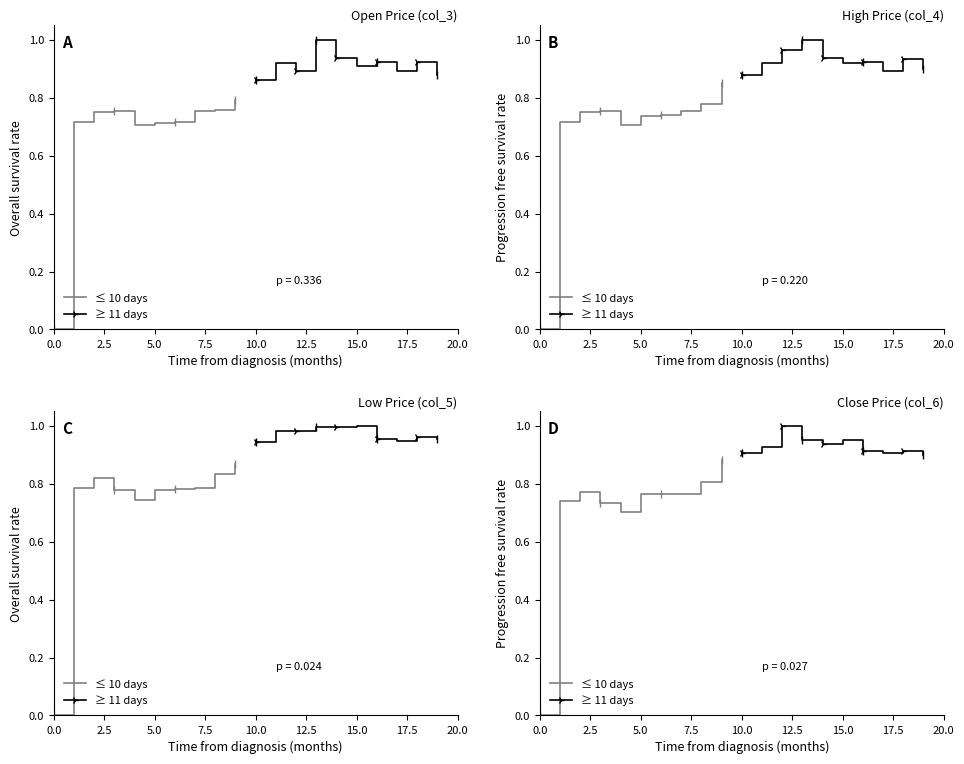

What is the sum of the ≤ 10 days values at 9 and 10.0?

1.6